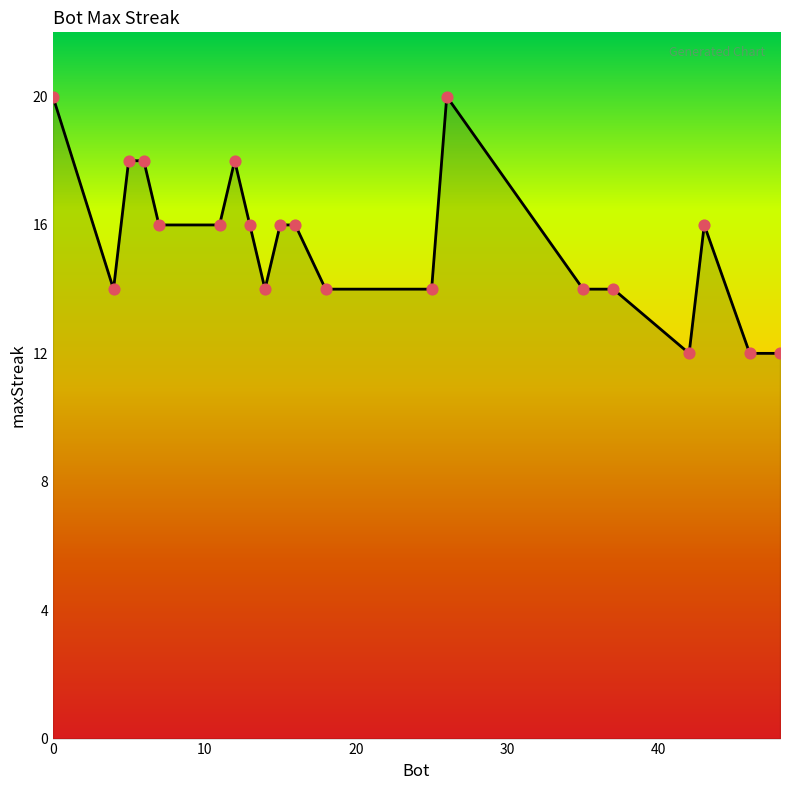

What is the minimum value shown in the chart?

12